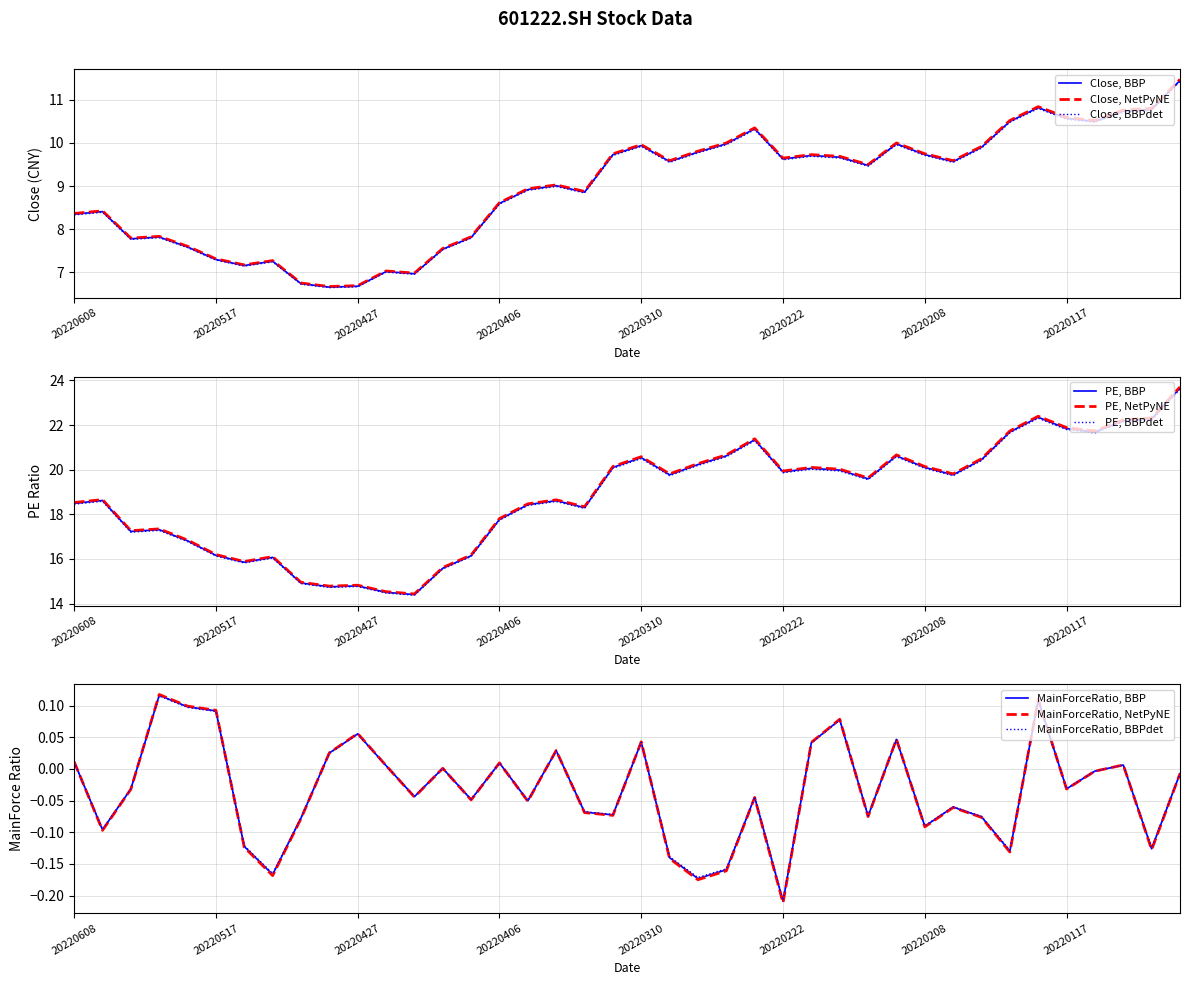

At how many categories does at least one series exceed 22?

4